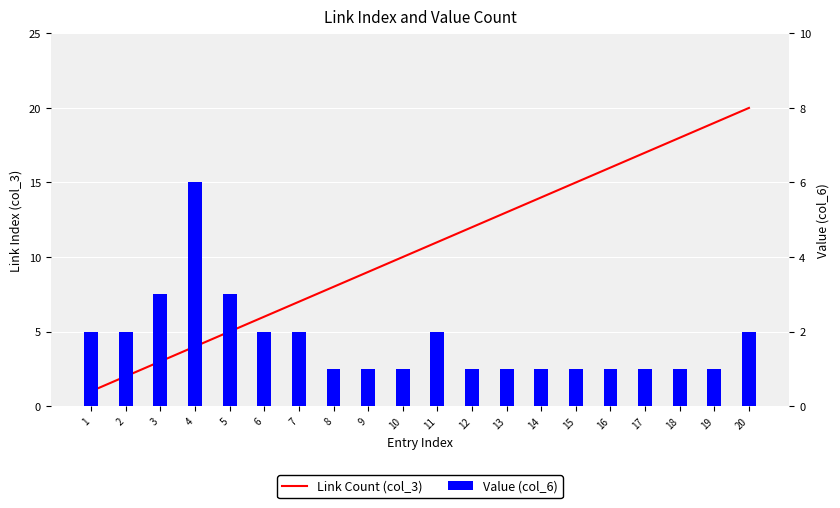

Read the Value (col_6) value at 12.

1